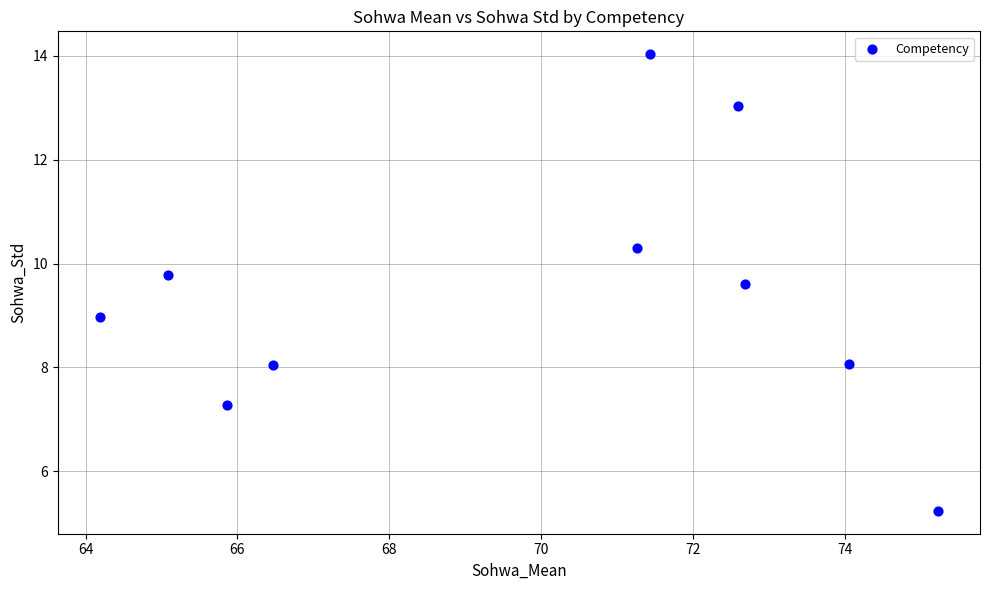

What is the average X value?

69.9